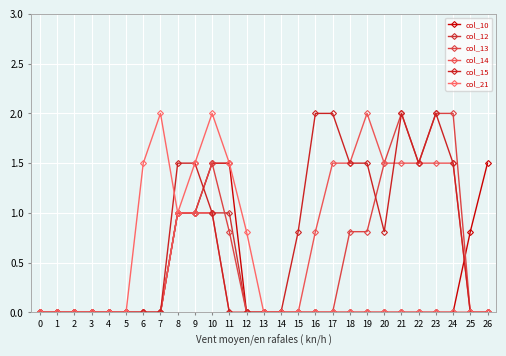

What is the sum of the col_14 values at 3 and 8?

1.0